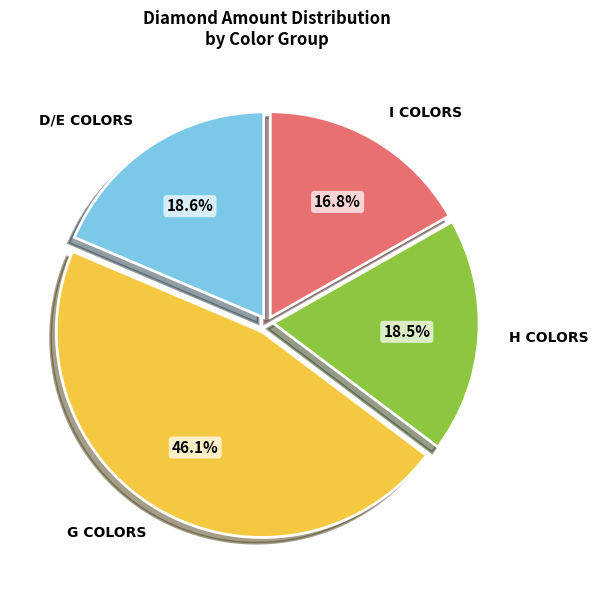

Is there a majority slice in this chart?

No